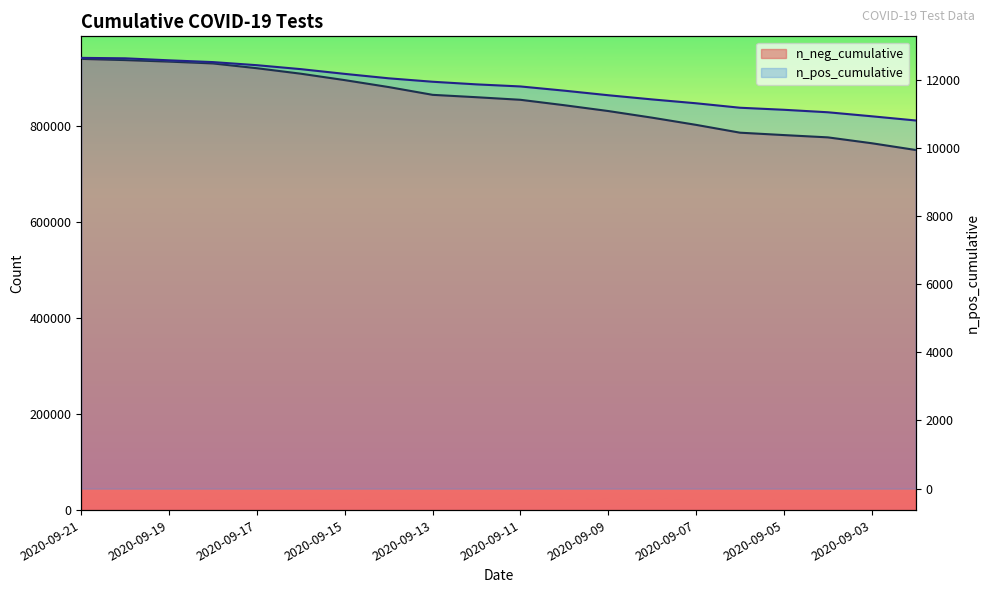

What is the sum of all n_neg_cumulative values?

17085855